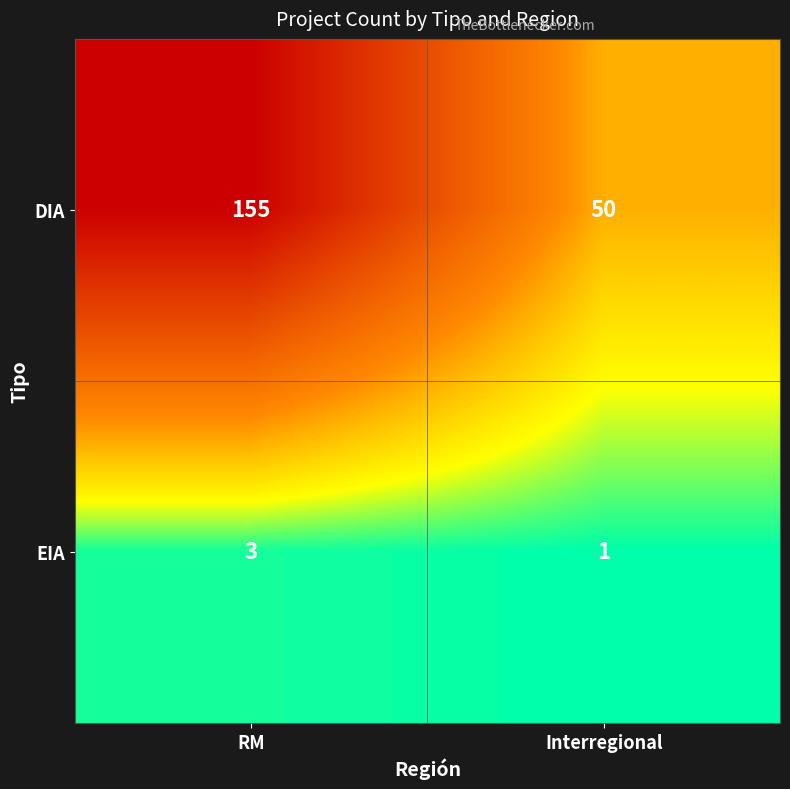

Which label corresponds to the largest value in the chart?

RM